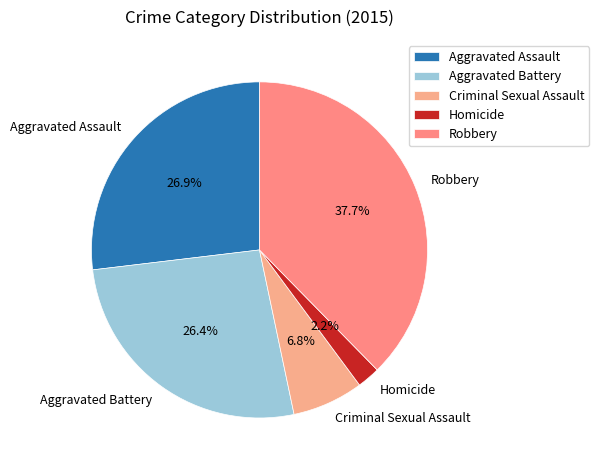

How much of the chart is everything except Aggravated Battery?

73.6%